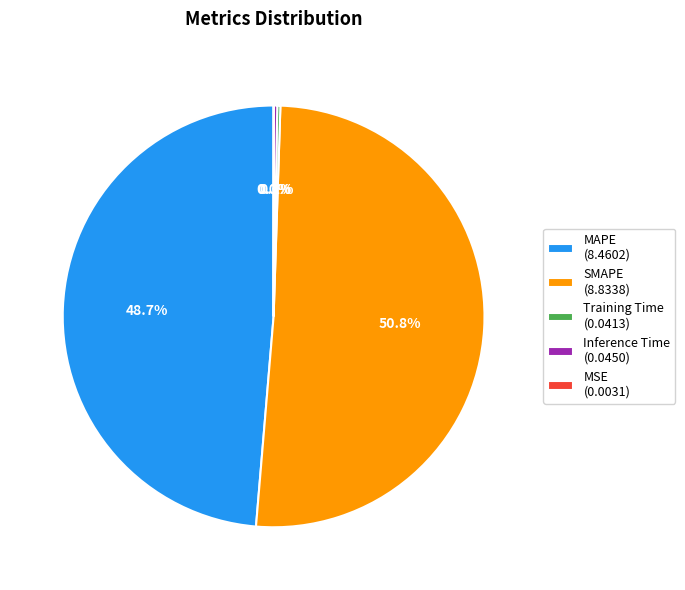

Is the sum of MAPE and SMAPE greater than half?

Yes